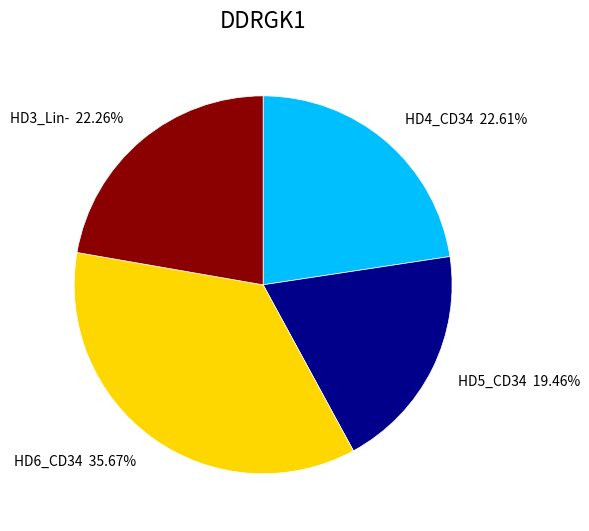

What is the largest slice in the pie chart?

HD6_CD34 35.67%